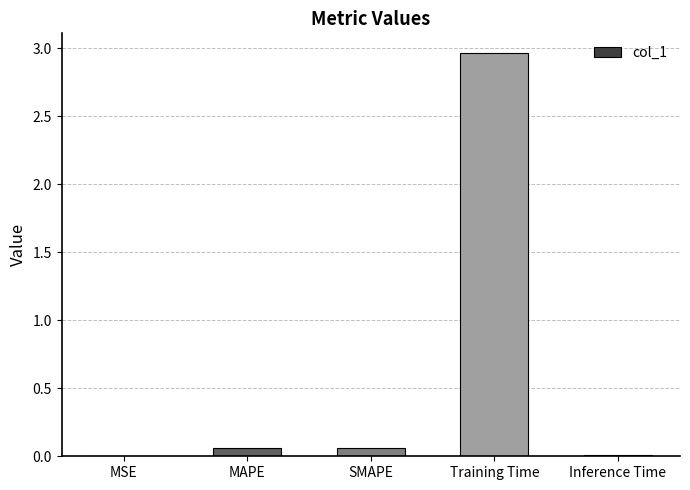

The chart shows a value of 0.8 at Training Time. True or false?

False